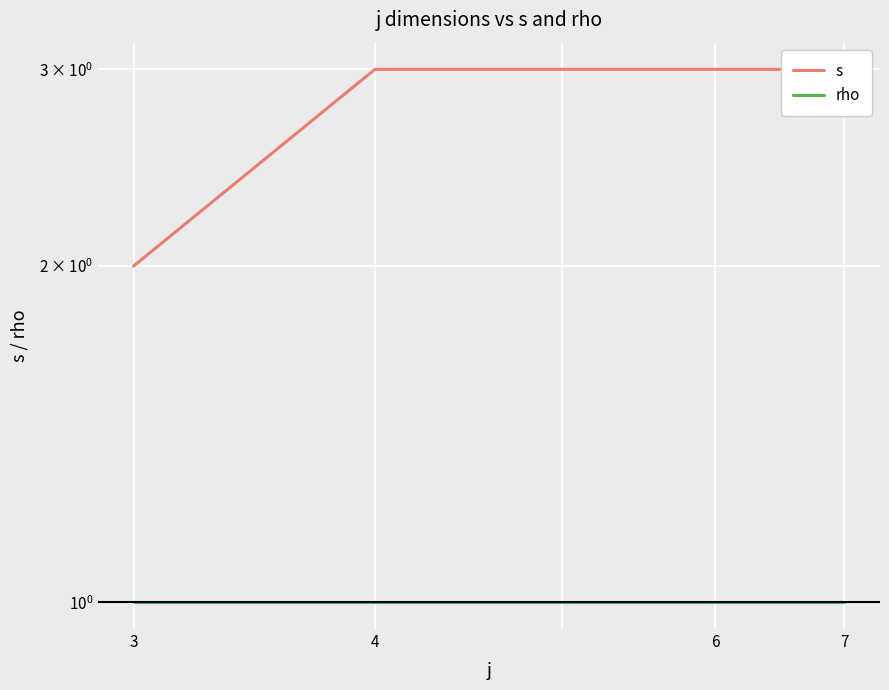

How many lines are shown in the chart?

2